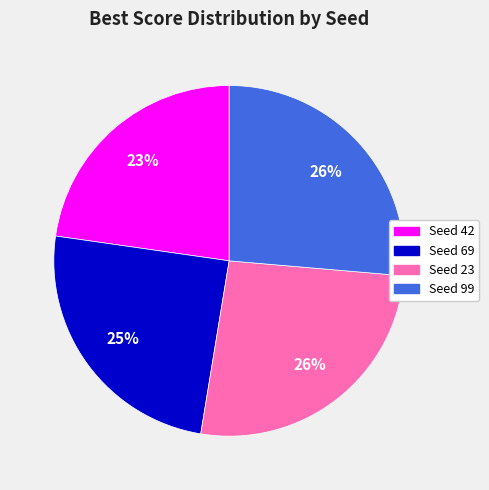

Do Seed 42 and Seed 69 together represent more than half of the pie?

No